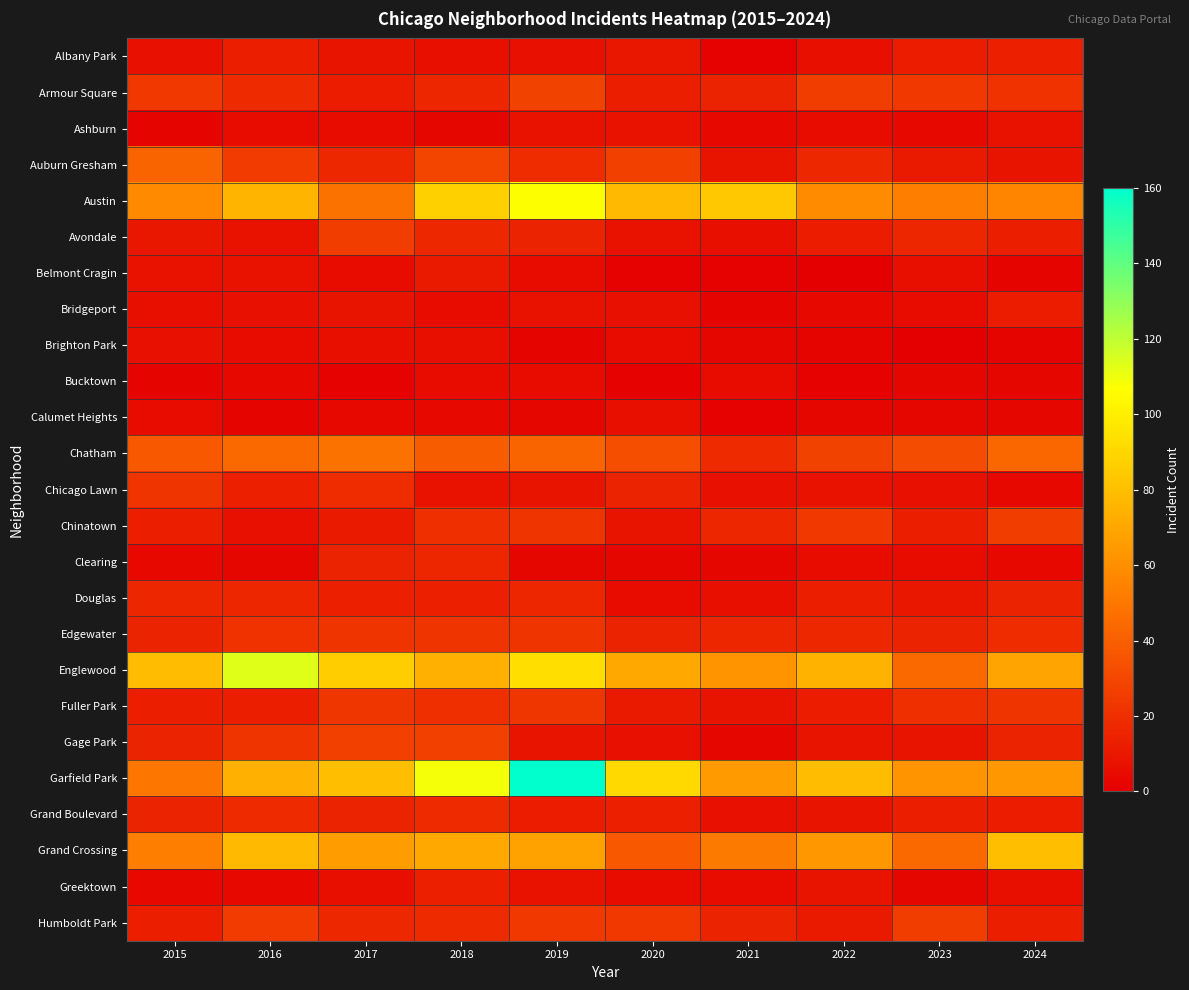

Between 2019 and 2015, which is larger?

2019